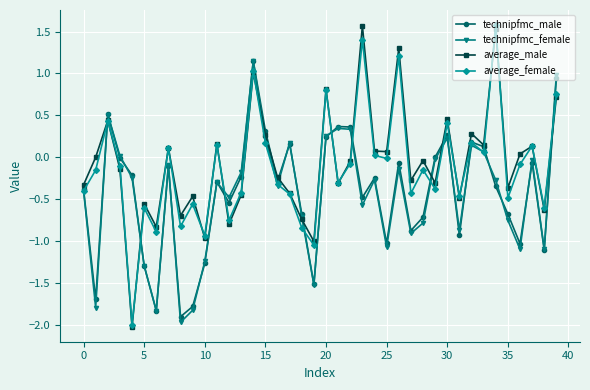

What is the lowest value of the average_female series?

-2.0